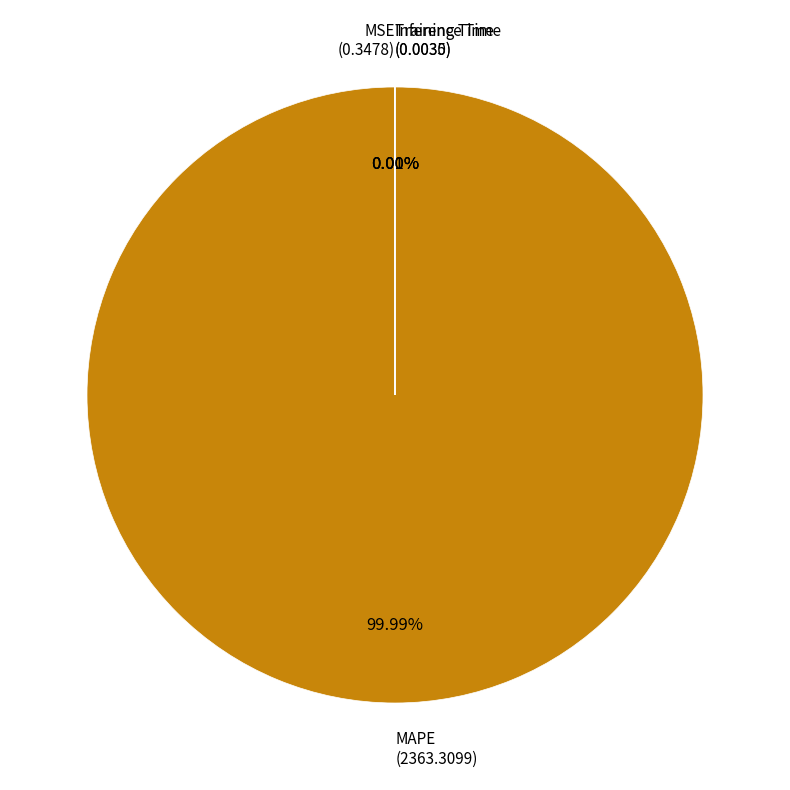

Does any single category account for the majority?

Yes